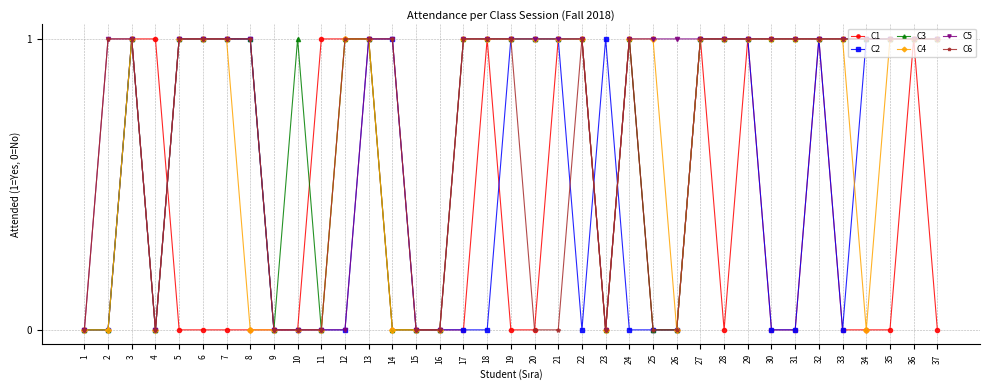

Is the value of C4 at 6 greater than the value of C3 at 26?

Yes